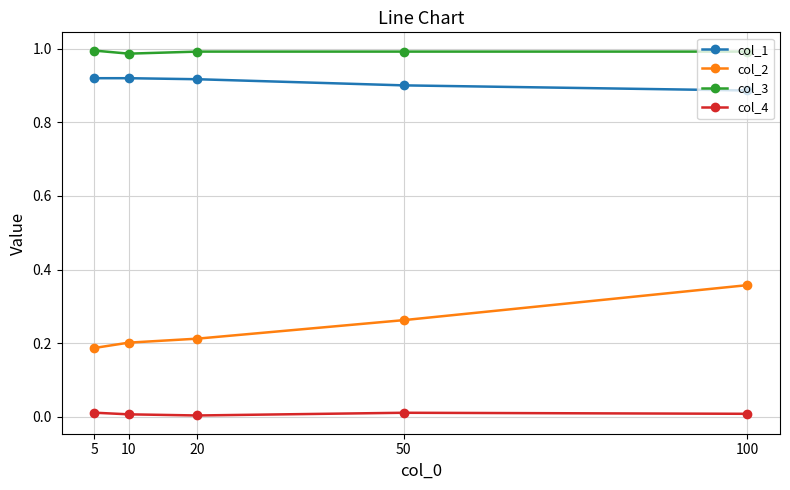

Which series has the largest range (max minus min)?

col_2